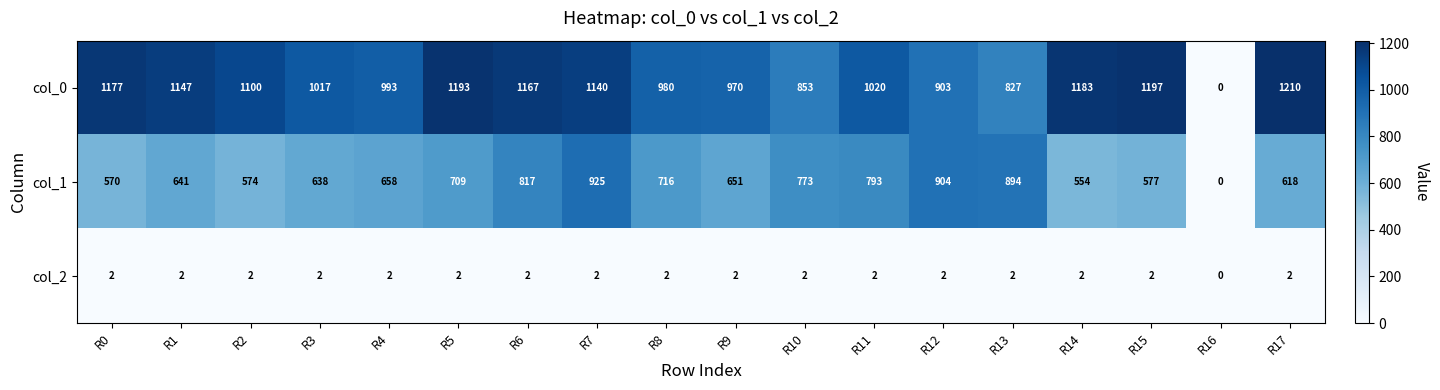

Where is col_0 nearest to the value 605?

R13